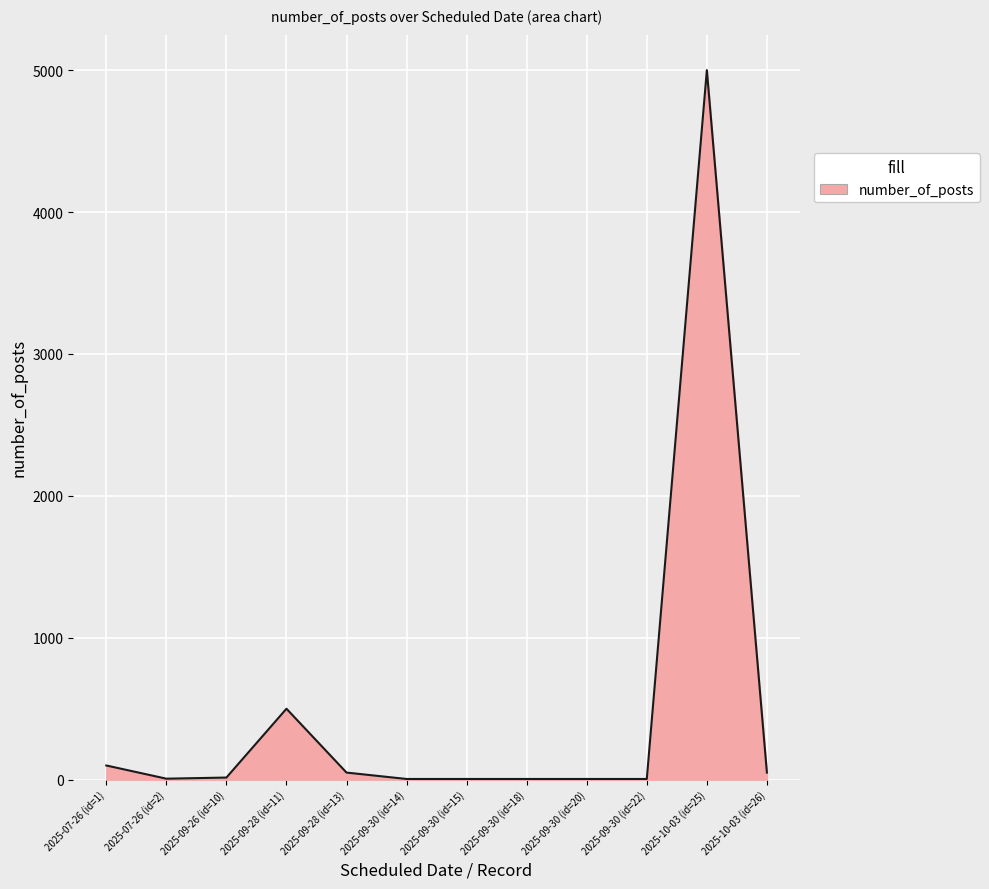

What is the difference between the values at 2025-07-26 (id=2) and 2025-09-30 (id=18)?

2